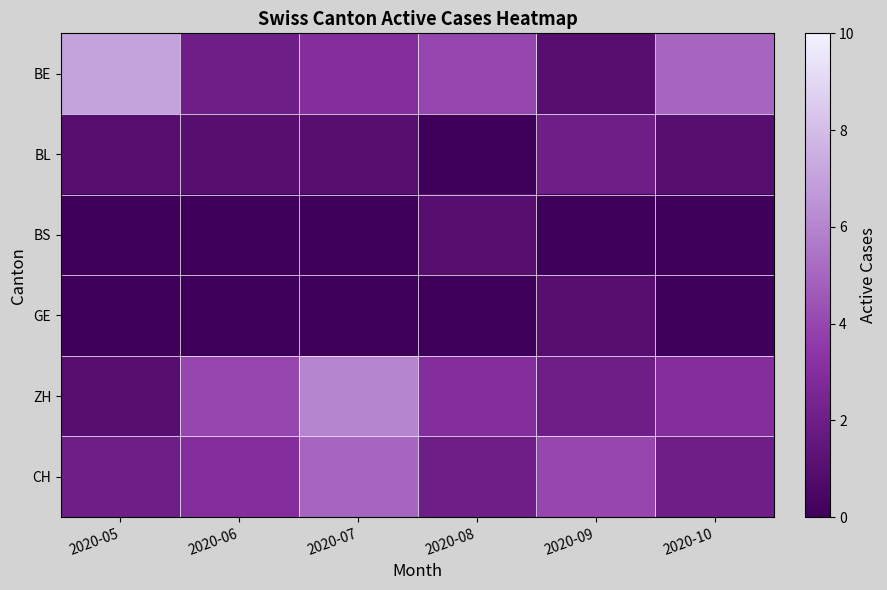

At which category is the sum across all series the highest?

2020-07